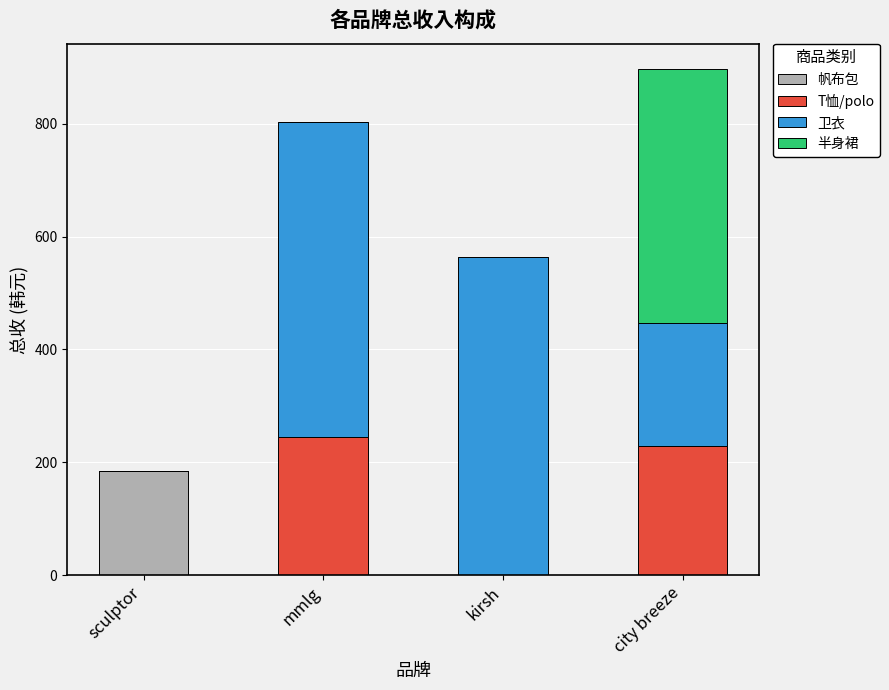

Does the chart contain stacked bars?

Yes